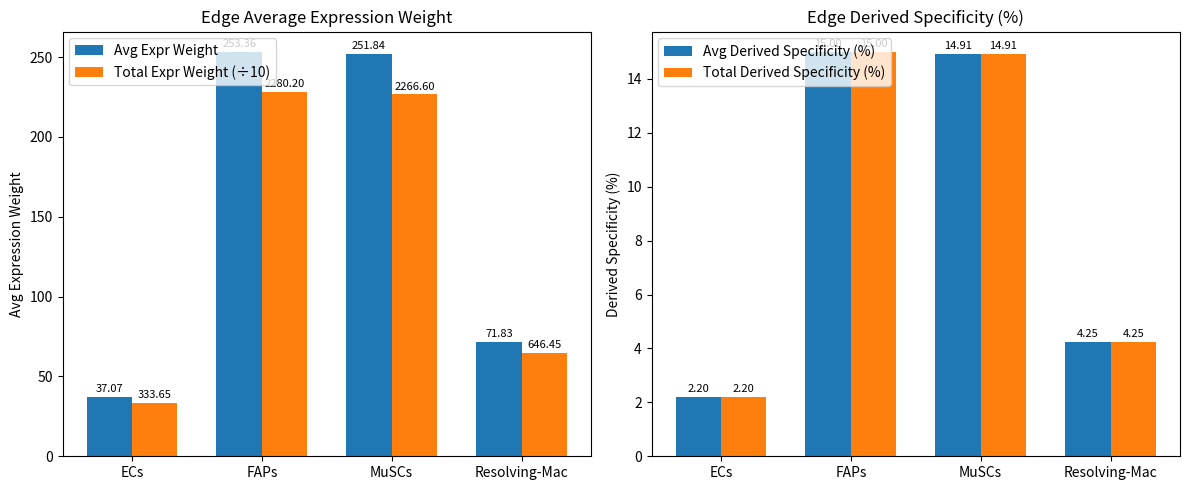

How many bars are there in total?

16